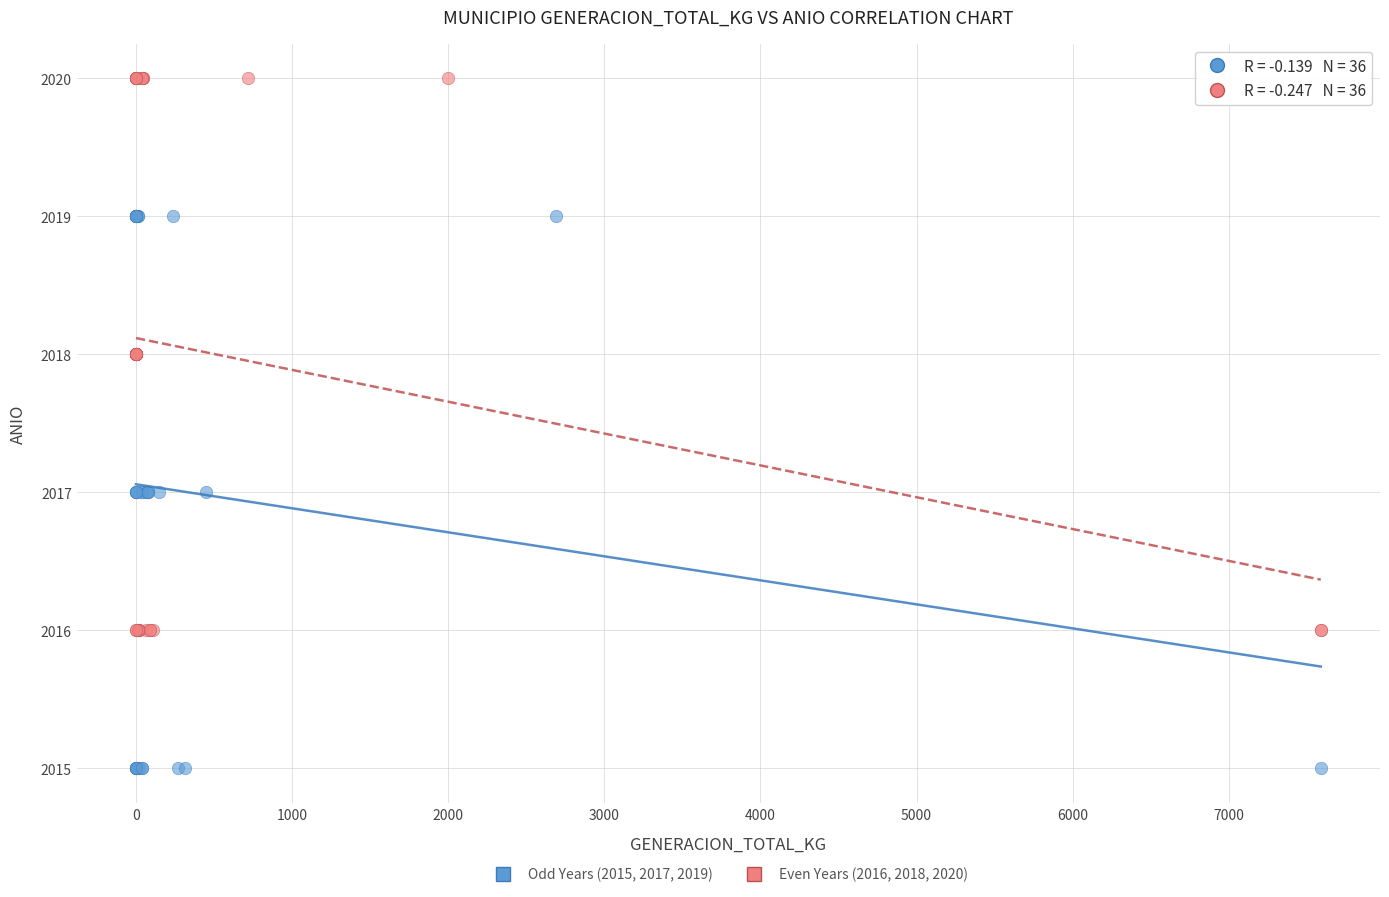

Which series reaches the maximum Y coordinate?

Even Years (2016, 2018, 2020)